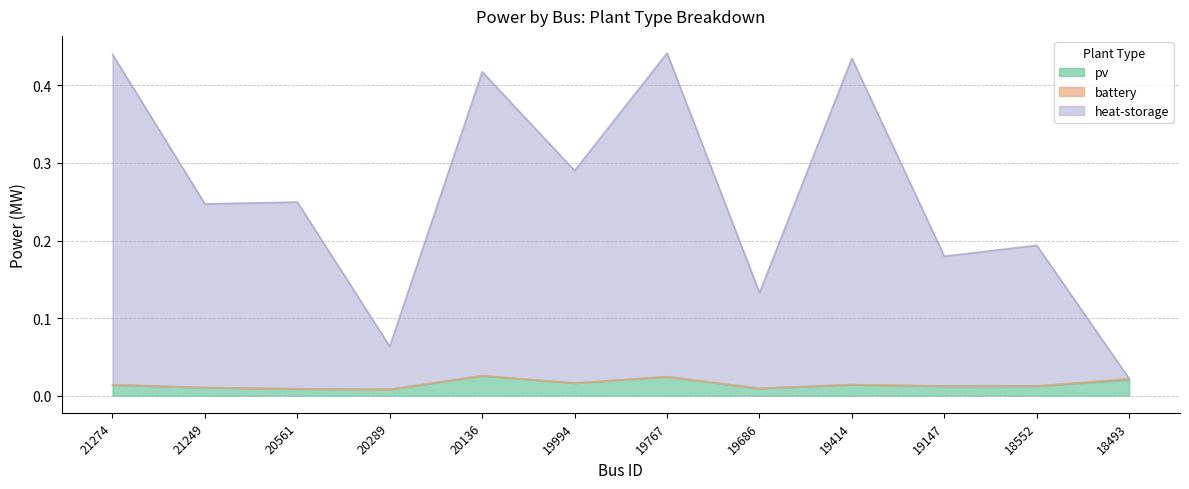

What is the difference between the maximum and minimum values in the heat-storage series?

0.4